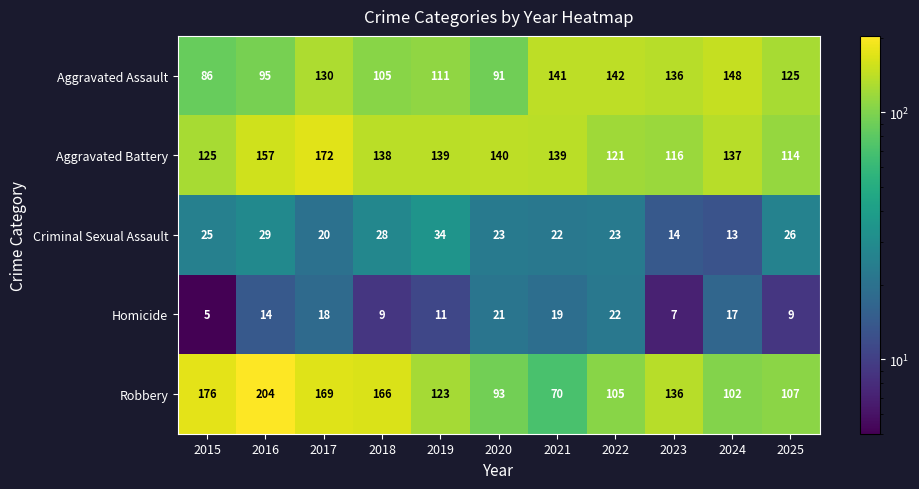

What is the minimum value shown in the chart?

5